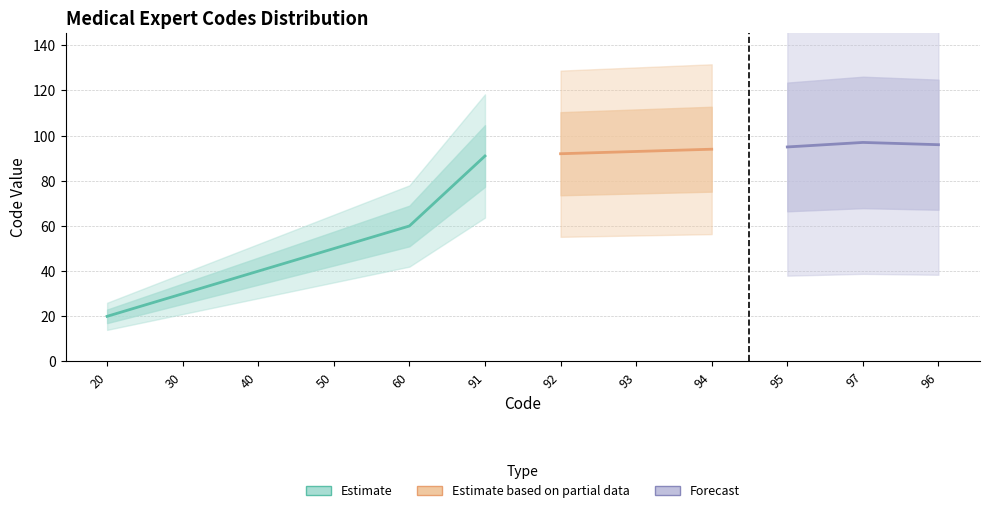

How many data points are above 92?

5